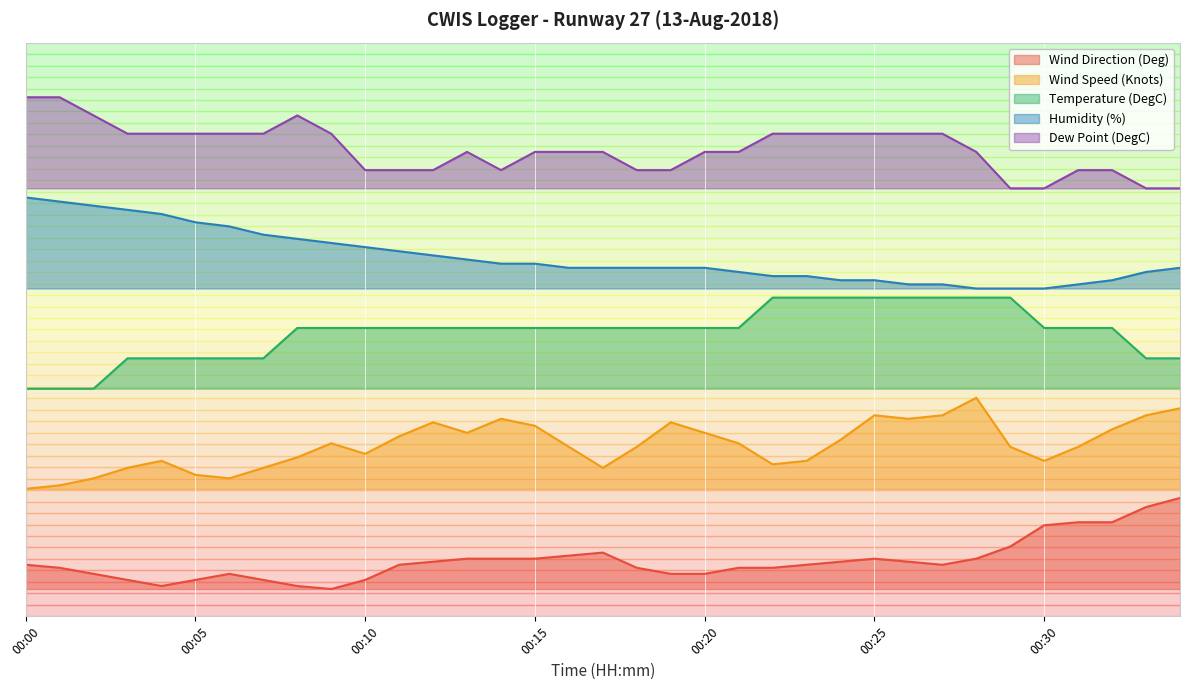

What are all the series names shown in the legend?

Wind Direction (Deg), Wind Speed (Knots), Temperature (DegC), Humidity (%), Dew Point (DegC)